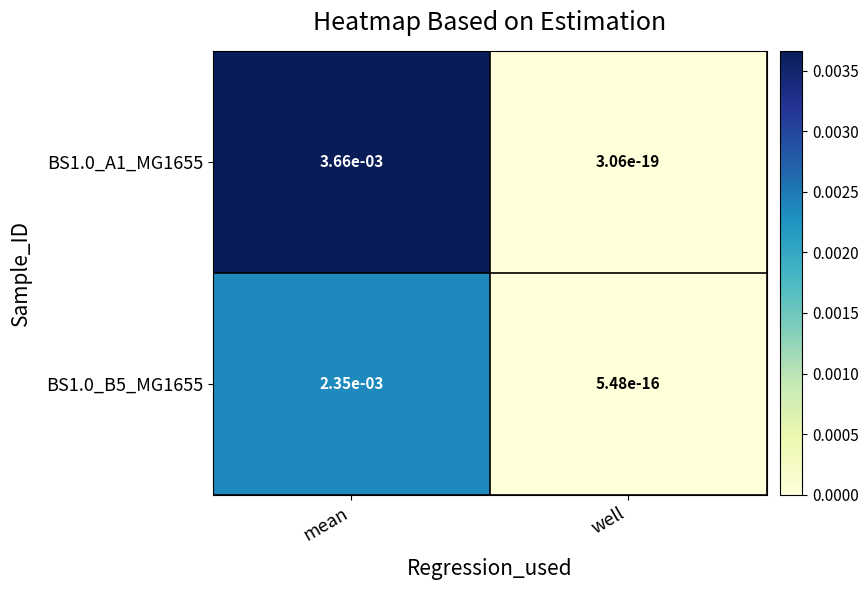

True or false: BS1.0_B5_MG1655 has a value of 0.0 at mean.

True